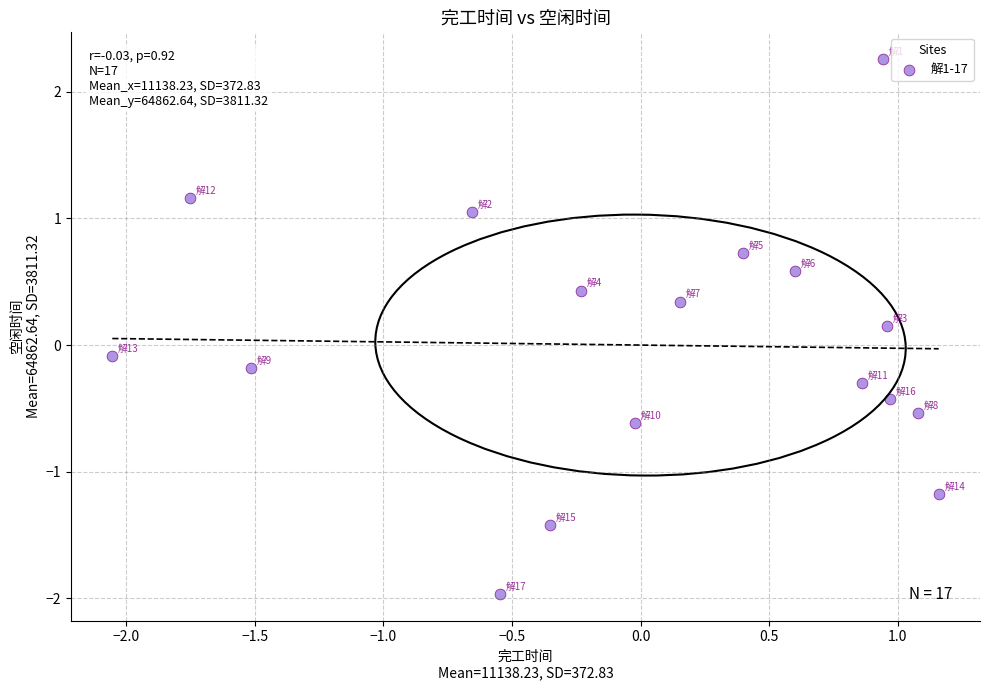

What is the range of X values (max minus min)?

3.2